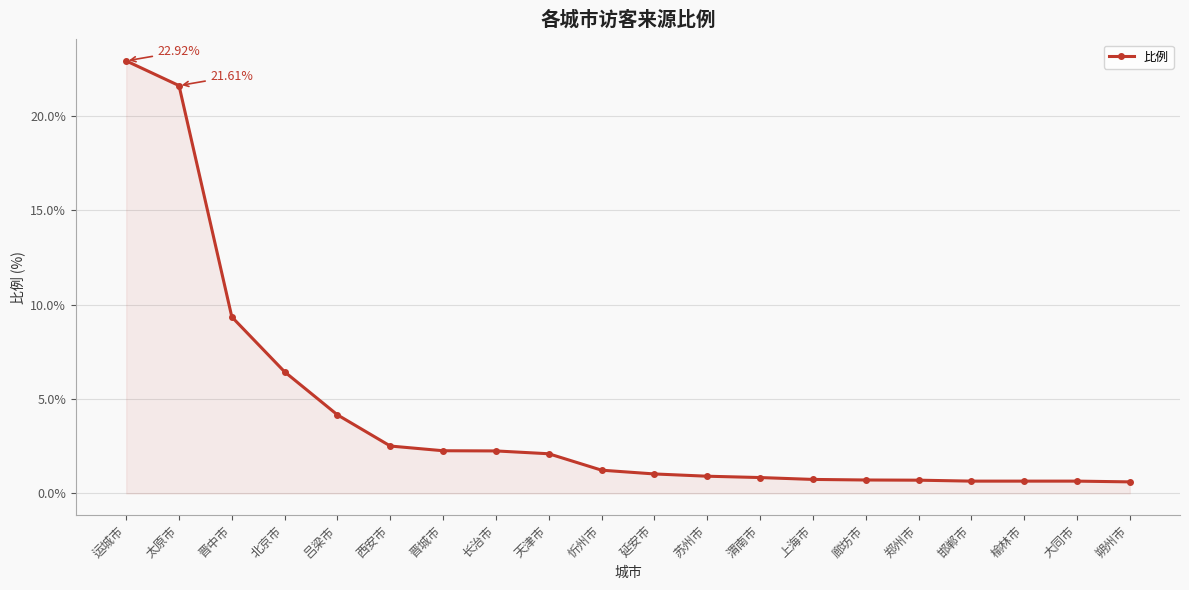

What is the difference between the values at 渭南市 and 西安市?

1.7